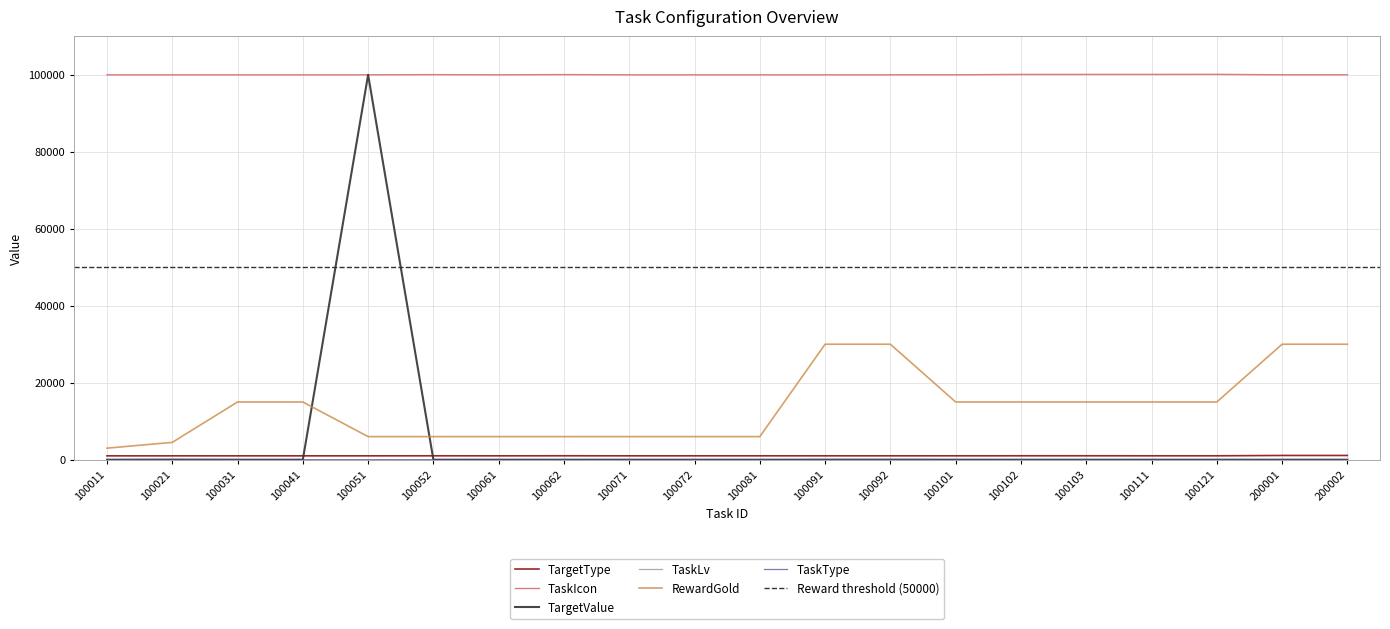

What is the highest value of the TargetValue series?

100000